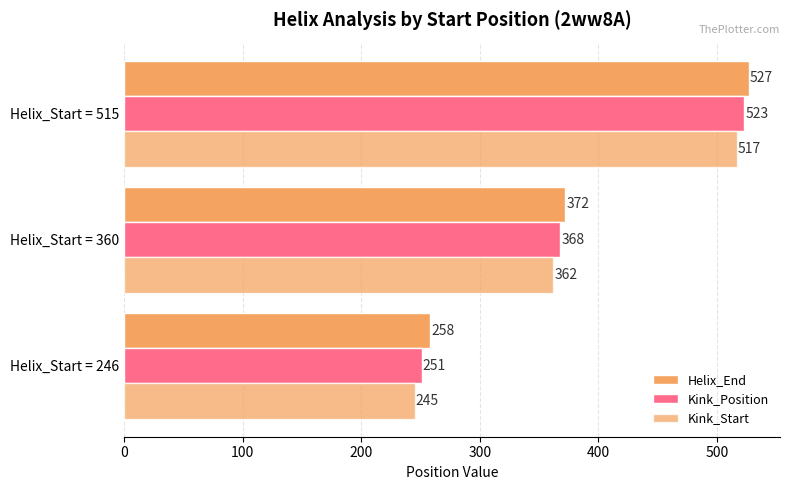

List the series in order of their overall mean, highest first.

Helix_End, Kink_Position, Kink_Start